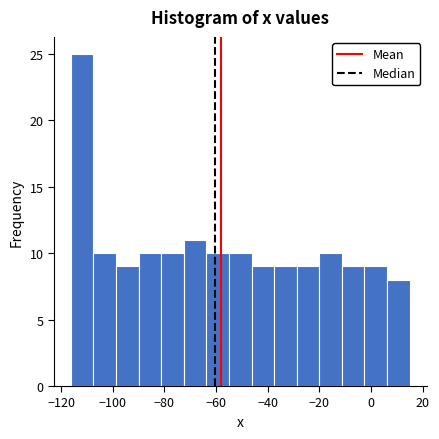

How tall is the bar that spans -28 to -20 on the x-axis? Neither the bar edges nor the heights are printed on the chart, so give them approximately, as read against the axes.

9